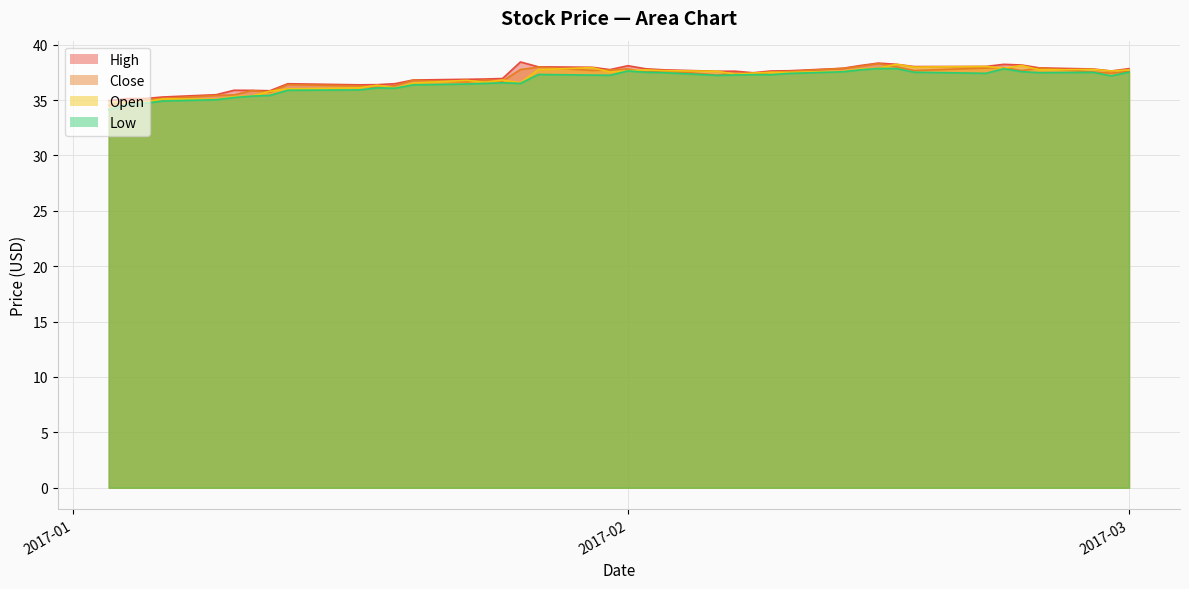

What is the greatest value displayed?

38.4